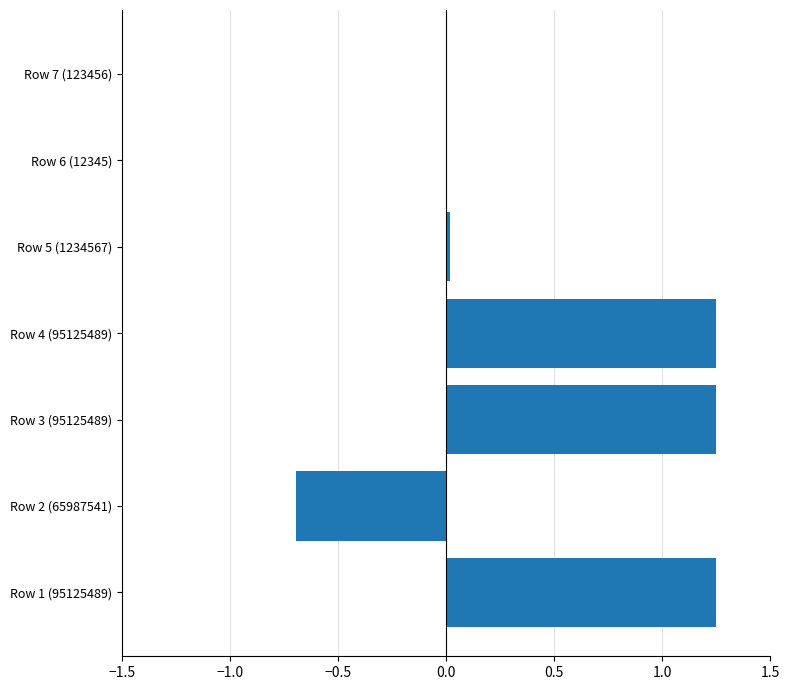

Which has a higher value, Row 3 (95125489) or Row 2 (65987541)?

Row 3 (95125489)